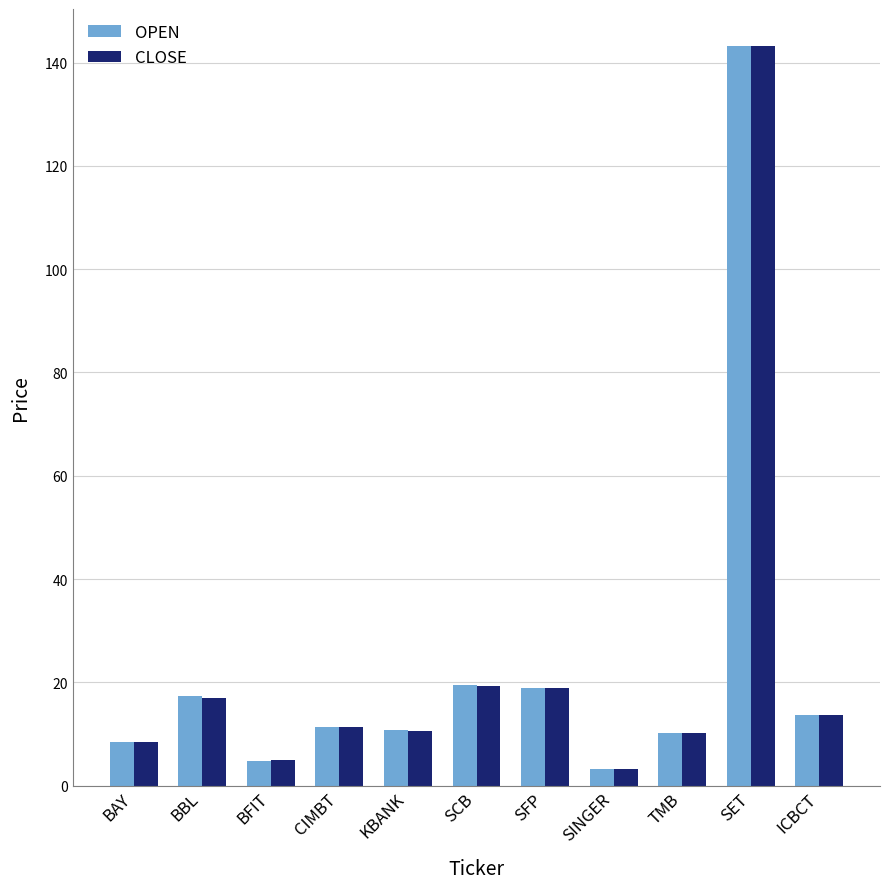

What position from the left is BFIT?

3